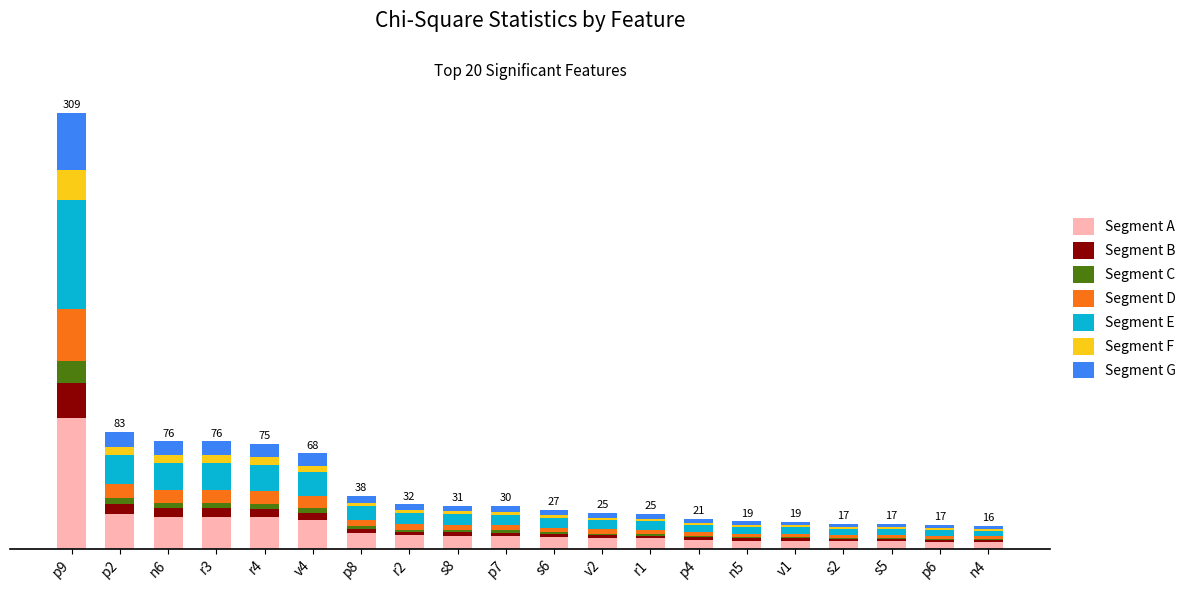

What are all the series names shown in the legend?

Segment A, Segment B, Segment C, Segment D, Segment E, Segment F, Segment G